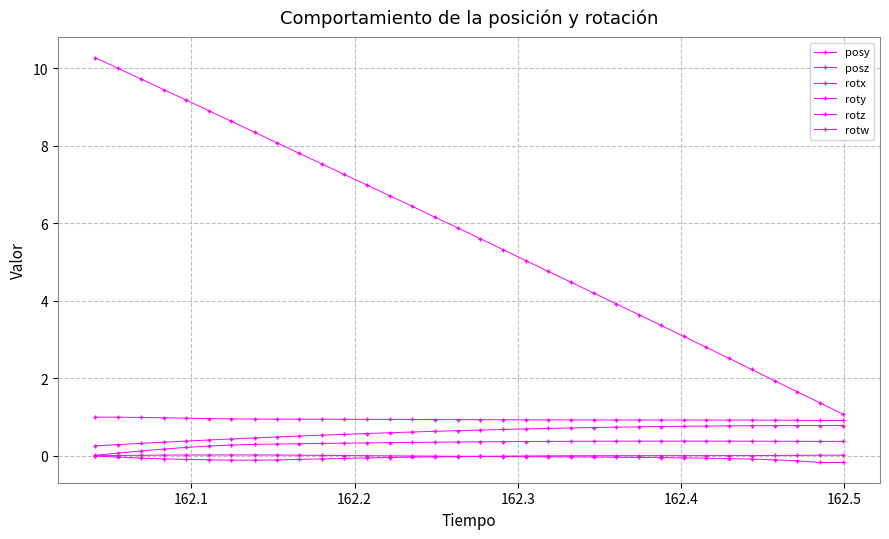

What is the greatest value displayed?

10.3